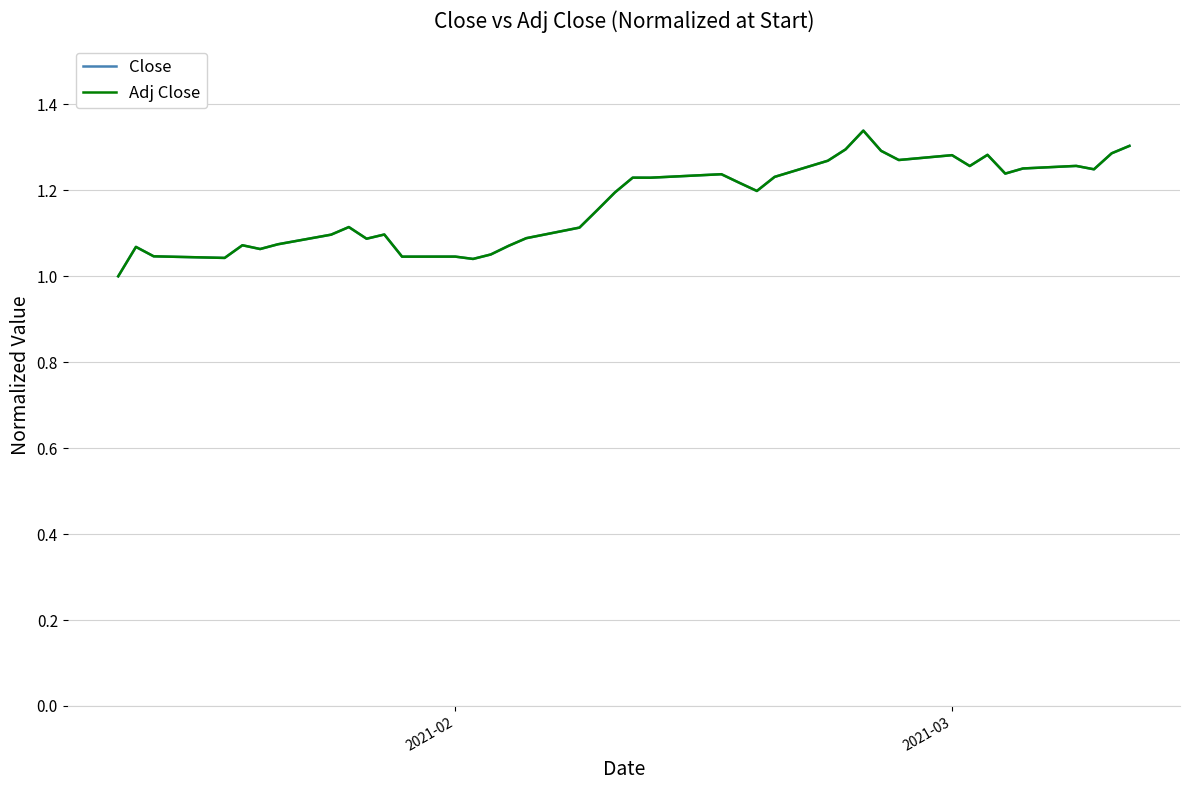

Reading left to right, transcribe all the data shown in this chart.

Close: 1.0	1.1	1.0	1.0	1.1	1.1	1.1	1.1	1.1	1.1	1.1	1.0	1.0	1.0	1.1	1.1	1.1	1.1	1.2	1.2	1.2	1.2	1.2	1.2	1.2	1.2	1.3	1.3	1.3	1.3	1.3	1.3	1.3	1.3	1.2	1.3	1.3	1.2	1.3	1.3
Adj Close: 1.0	1.1	1.0	1.0	1.1	1.1	1.1	1.1	1.1	1.1	1.1	1.0	1.0	1.0	1.1	1.1	1.1	1.1	1.2	1.2	1.2	1.2	1.2	1.2	1.2	1.2	1.3	1.3	1.3	1.3	1.3	1.3	1.3	1.3	1.2	1.3	1.3	1.2	1.3	1.3